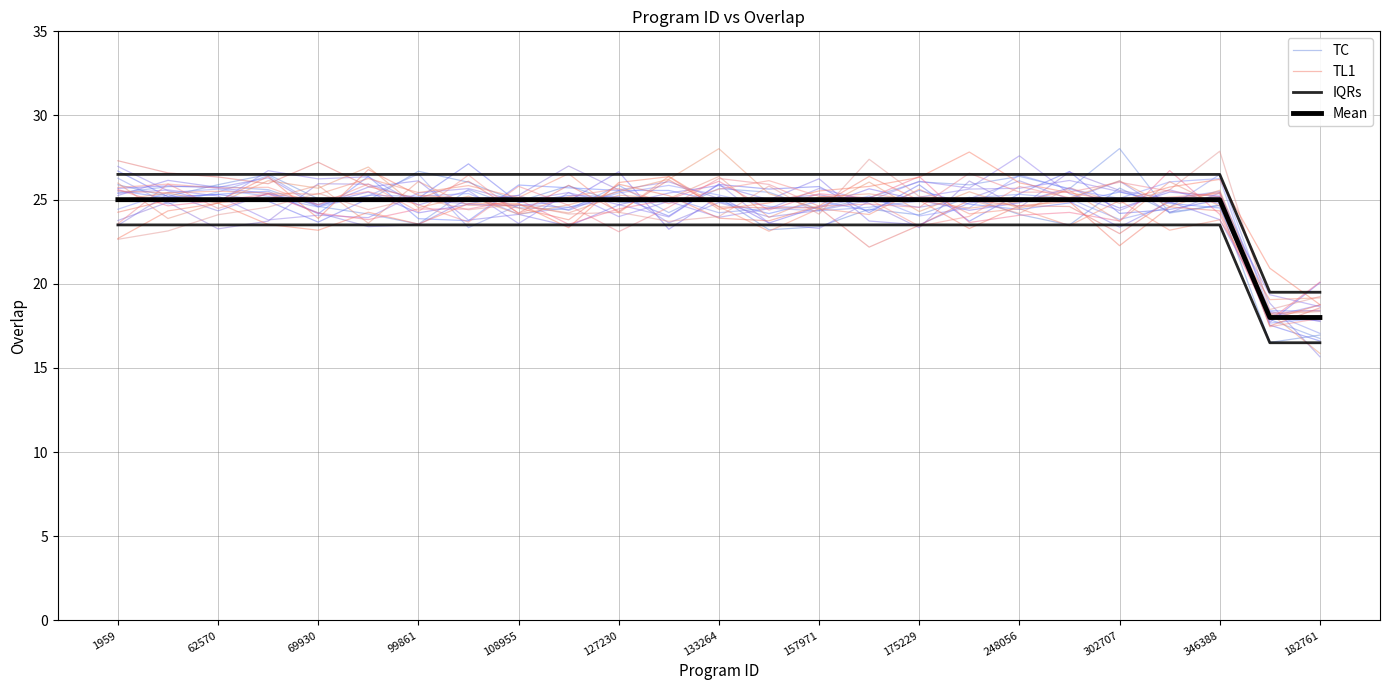

True or false: TL1 has a value of 31.2 at 13.

False